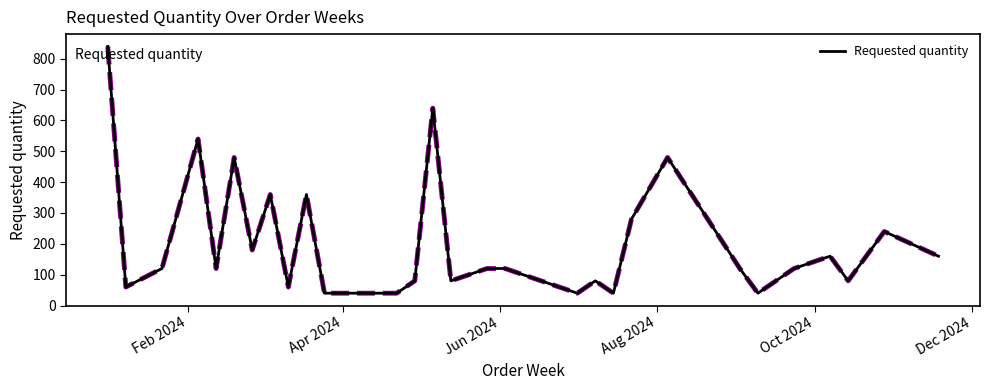

What is the difference between the maximum and minimum values?

800